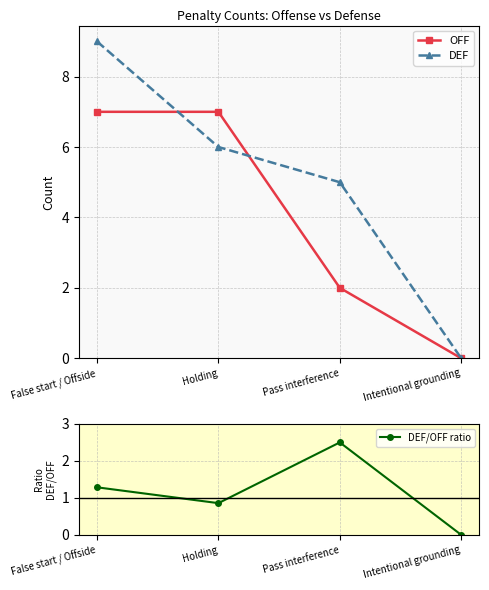

Is it true that OFF equals -3.1 at Intentional grounding?

False